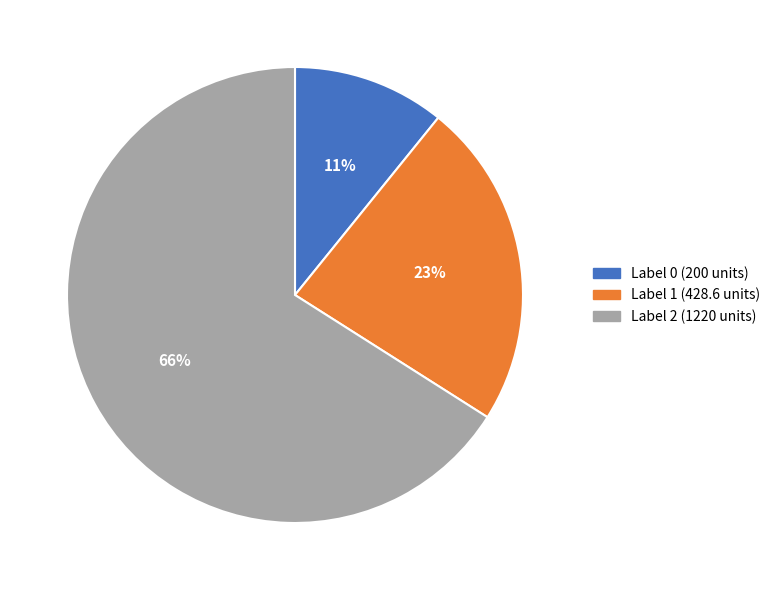

The Label 0 (200 units) slice represents 11% of the pie. True or false?

True